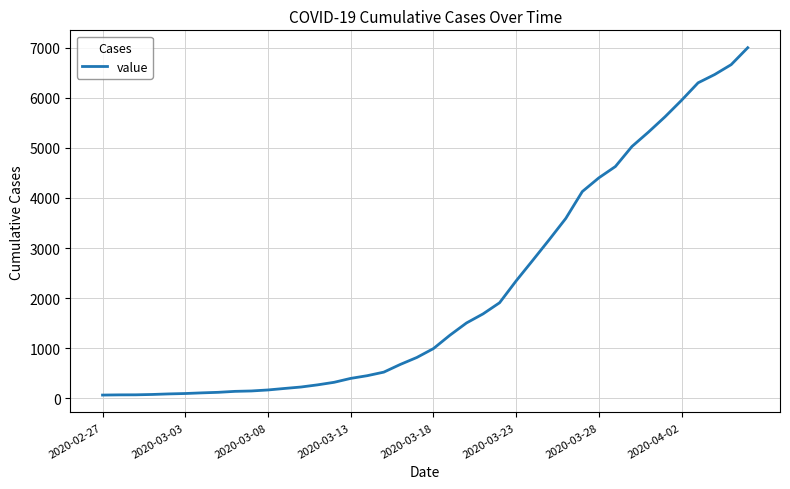

What is the difference between the maximum and minimum values?

6937